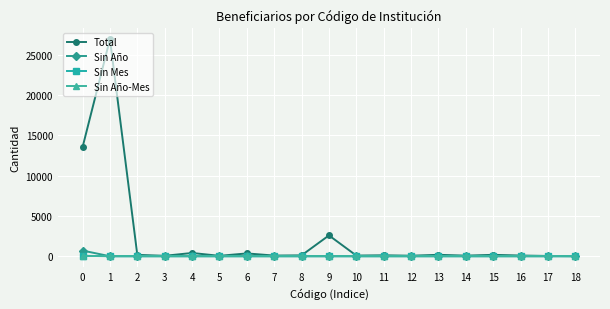

Which series has the largest range (max minus min)?

Total